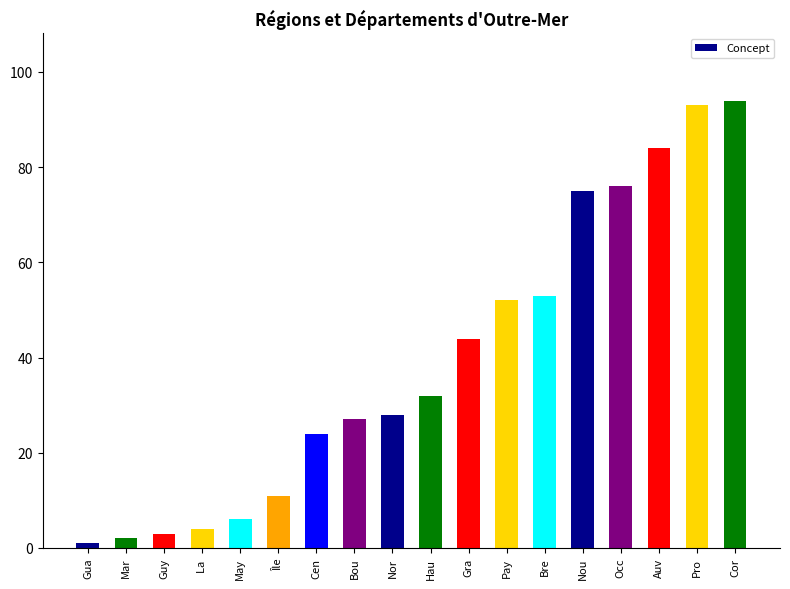

Reading left to right, what are all the values shown in this chart?

1	2	3	4	6	11	24	27	28	32	44	52	53	75	76	84	93	94